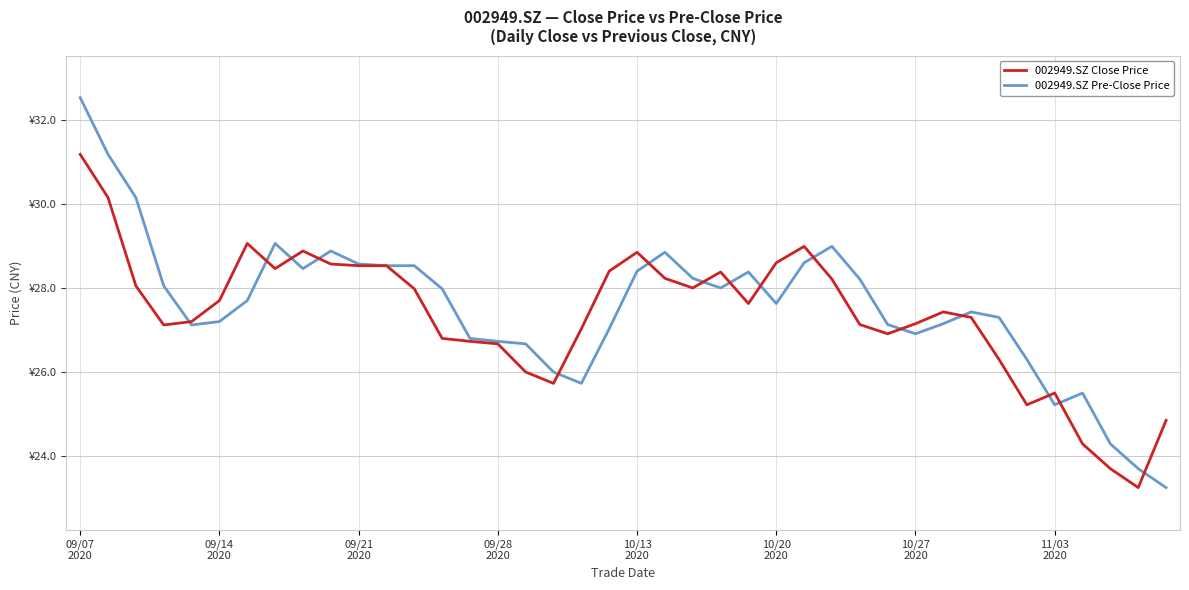

What is the minimum value for 002949.SZ Pre-Close Price?

23.2